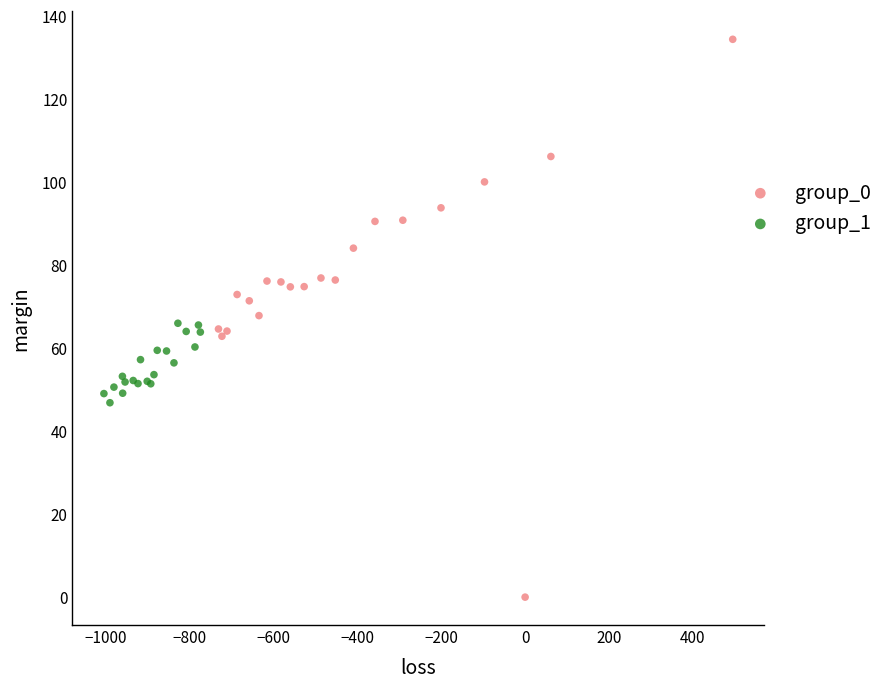

Which series reaches the minimum Y coordinate?

group_0